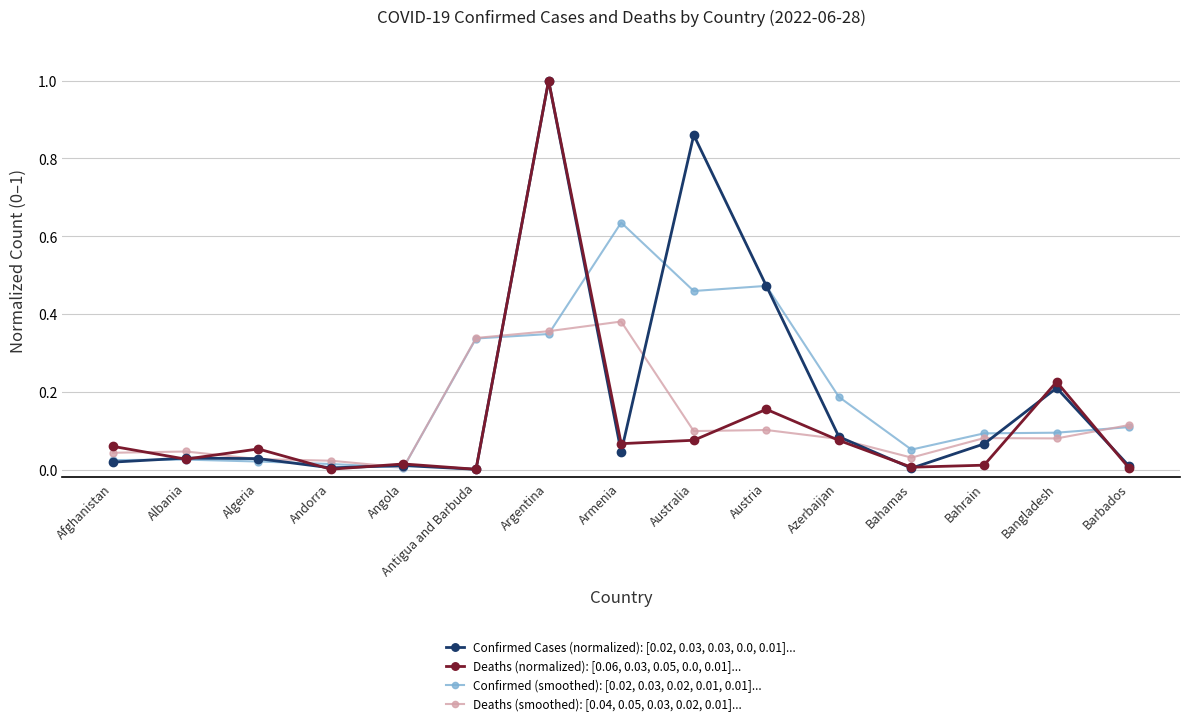

True or false: Deaths (smoothed): [0.04, 0.05, 0.03, 0.02, 0.01]... has more than 1 interior local peaks.

True